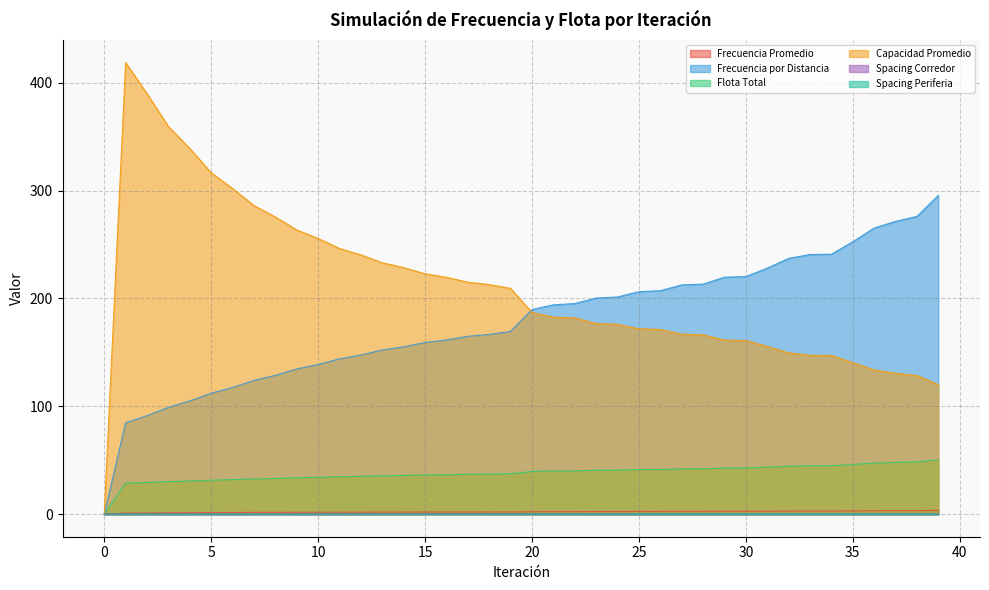

Does the chart have visible grid lines?

Yes